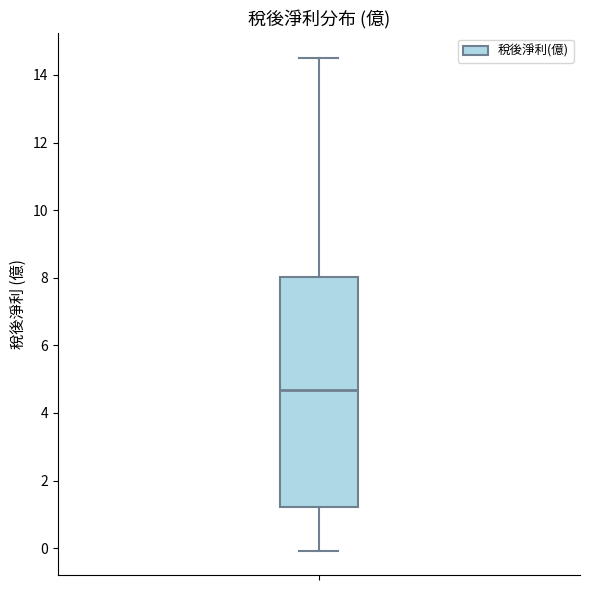

Where does the lower whisker of the box end on the y-axis? The values are not printed on the chart, so give them approximately, as read against the axis.

0.0